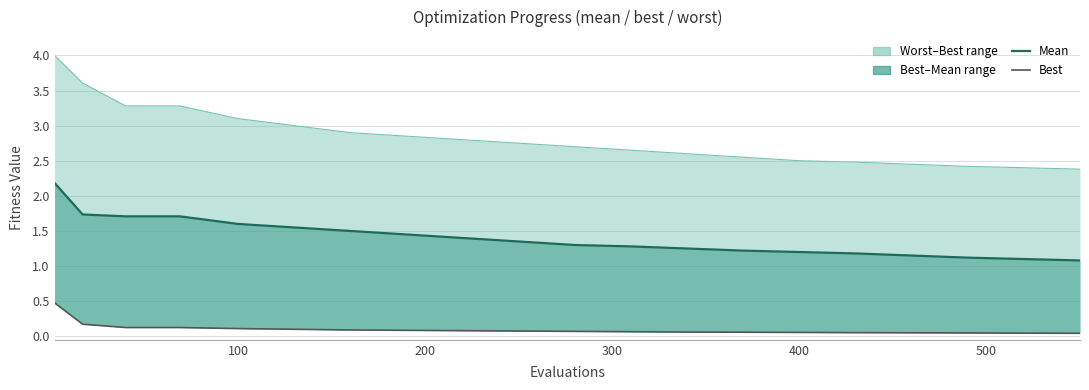

True or false: mean has a value of 0.4 at 600.

False